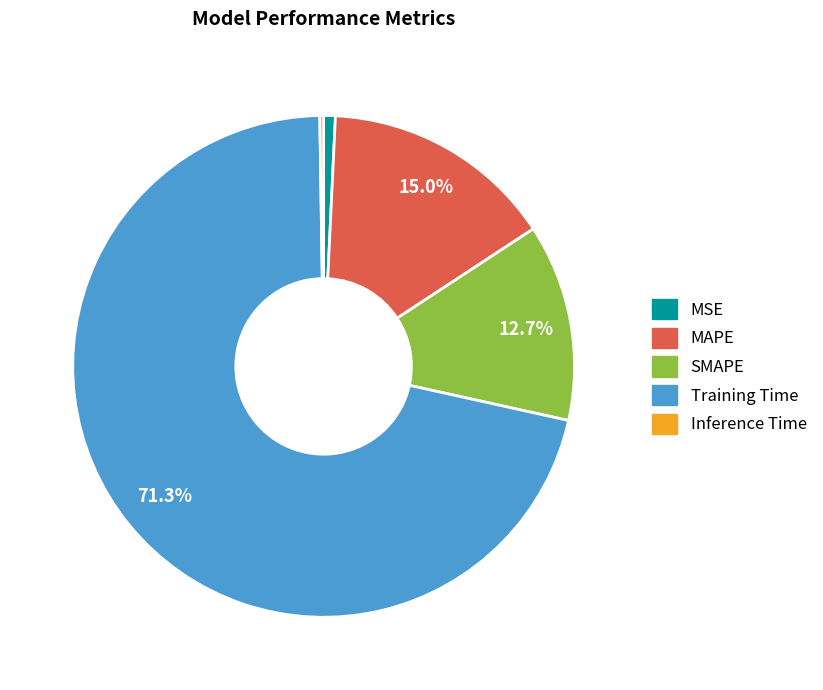

How much of the chart is everything except Training Time?

28.7%